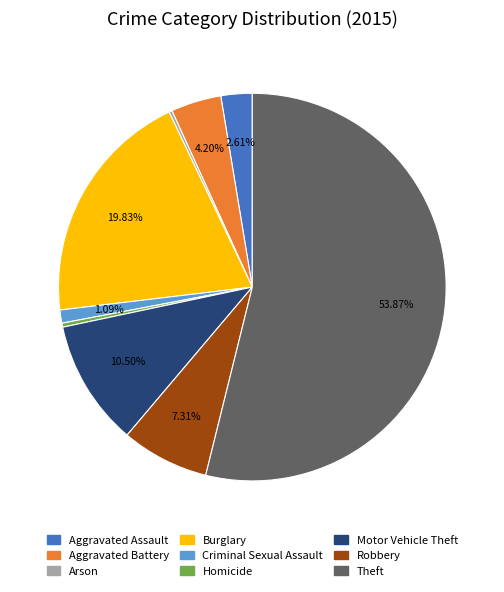

Which slice represents more than half of the pie?

Theft